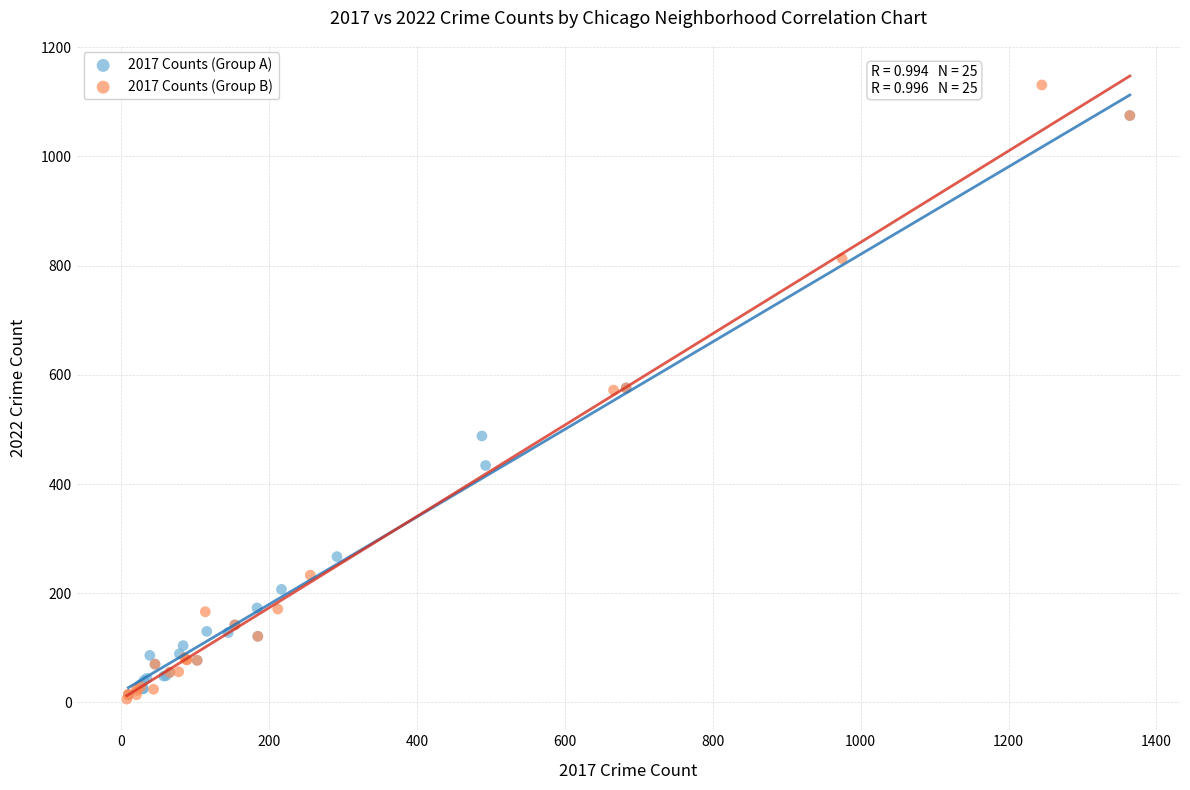

What are all the series names shown in the legend?

2017 Counts (Group A), 2017 Counts (Group B)